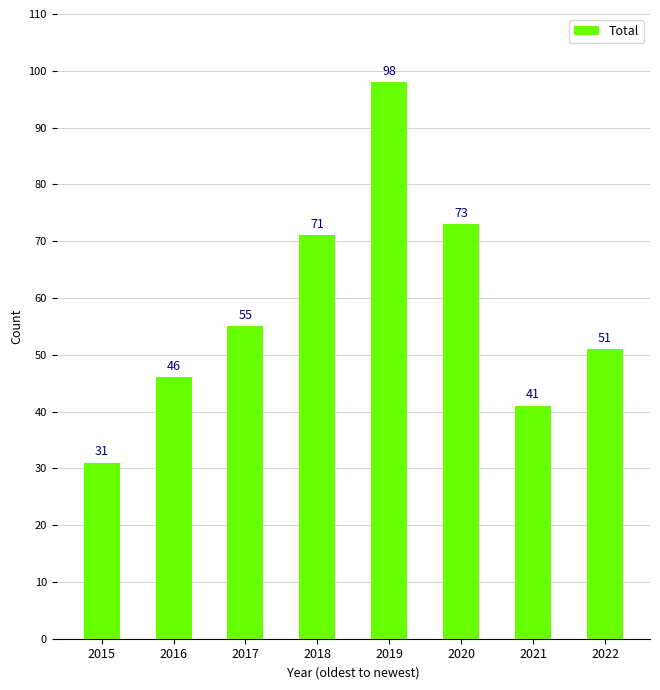

What is the value of the 6th bar from the left?

73